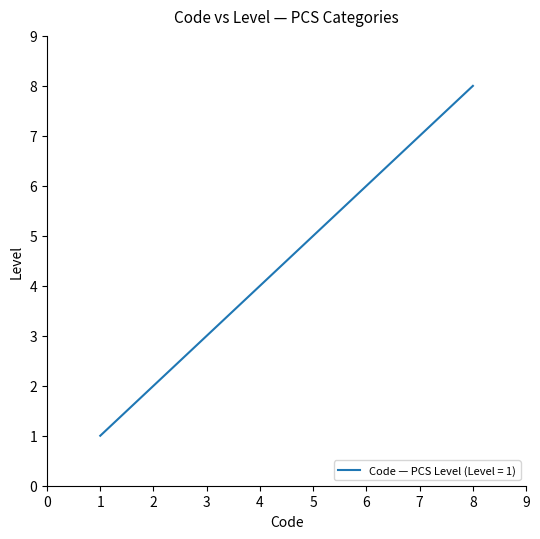

What is the difference between the maximum and minimum values?

7